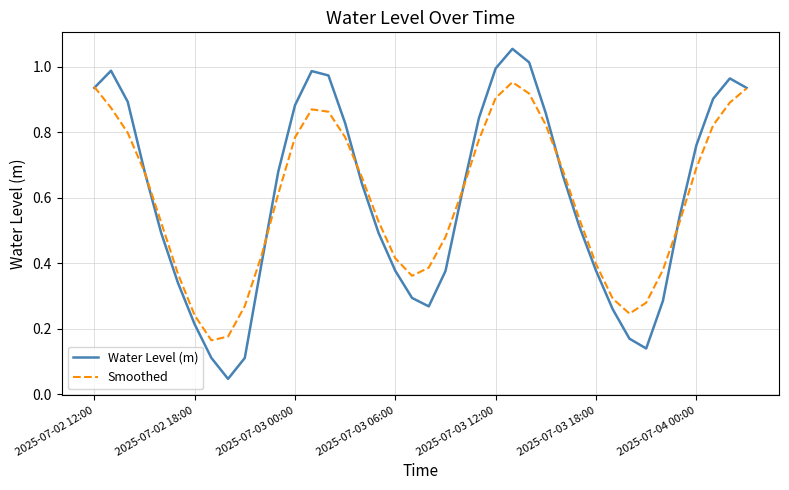

Rank the series by their maximum value, from highest to lowest.

Water Level (m), Smoothed